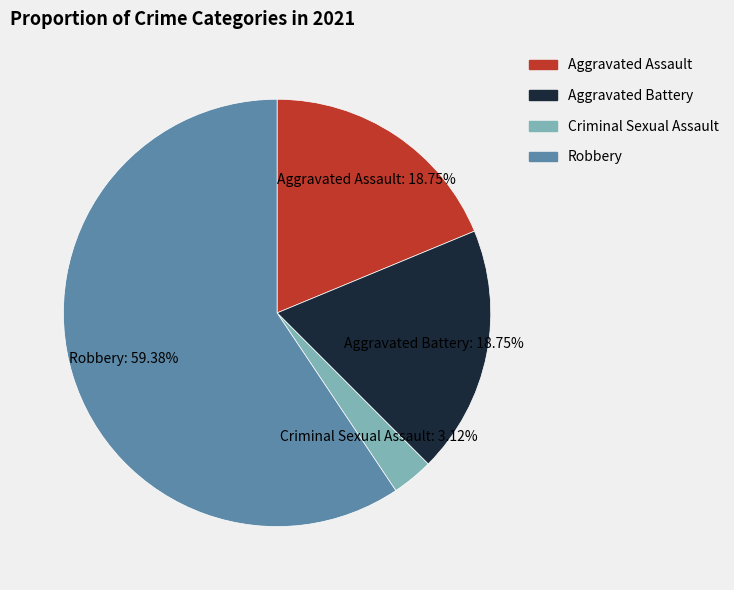

Does any single category account for the majority?

Yes